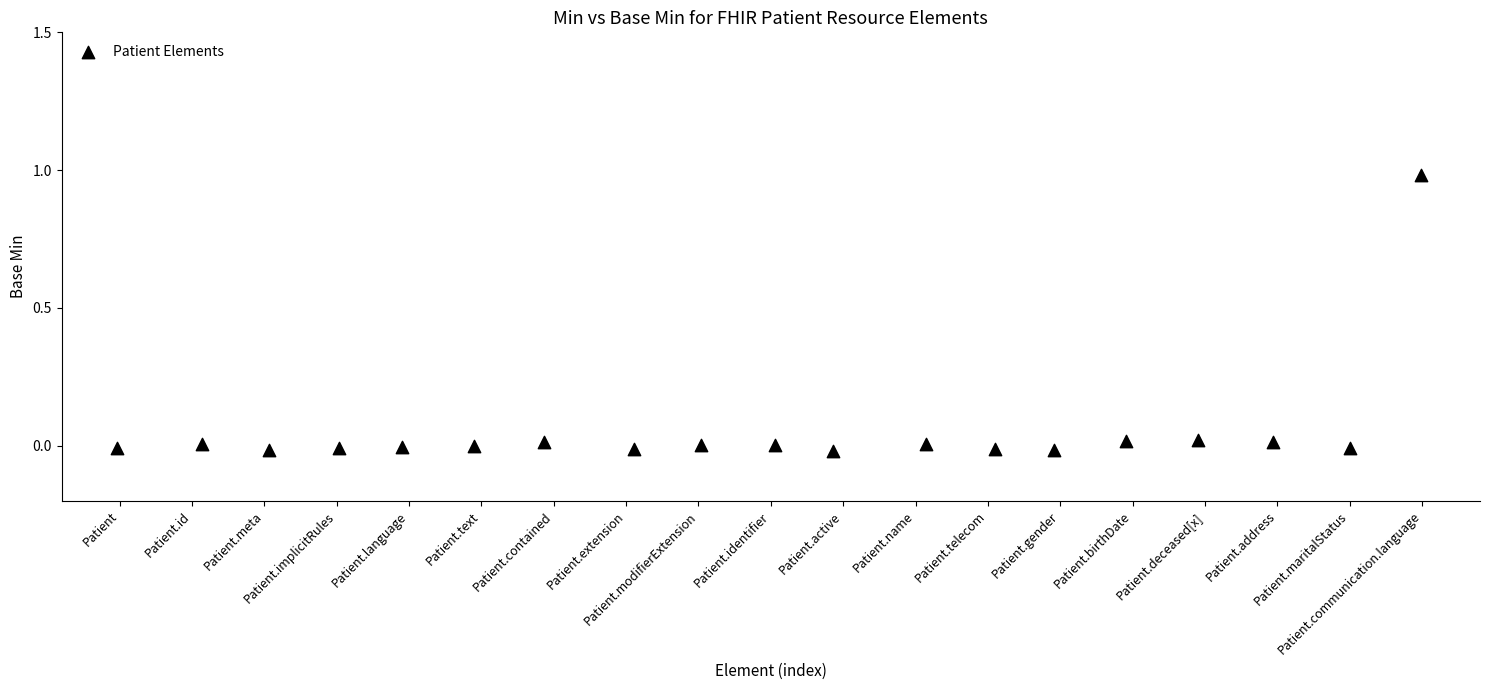

What is the range of Y values (max minus min)?

1.0